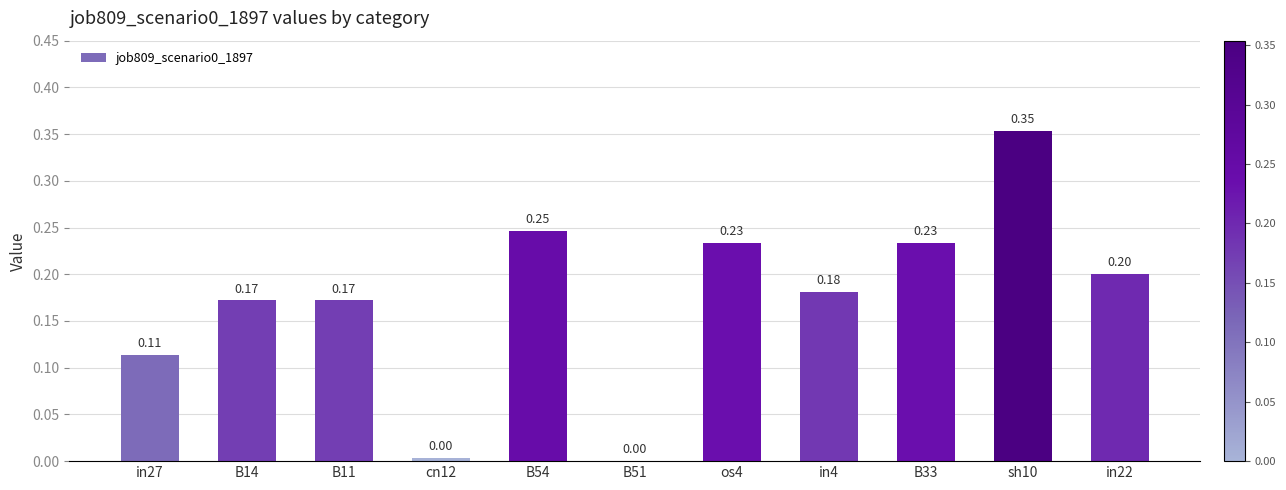

What is the sum of all values?

1.9